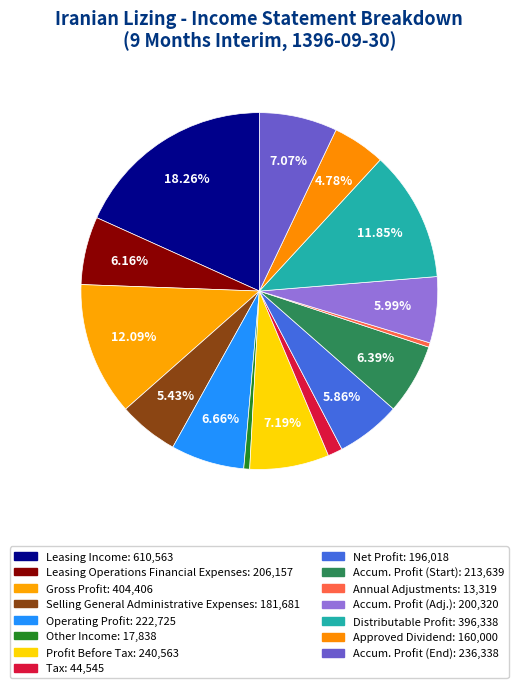

Which slice is the smallest?

annual_adjustments